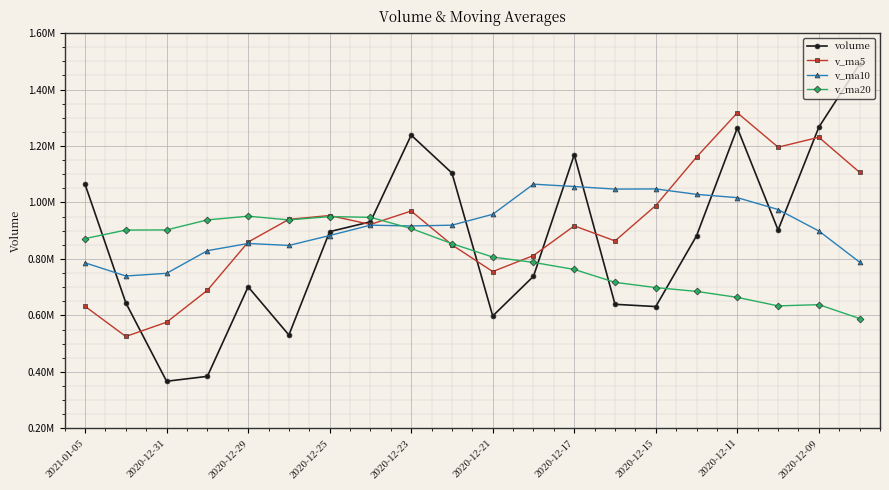

What are all the series names shown in the legend?

volume, v_ma5, v_ma10, v_ma20